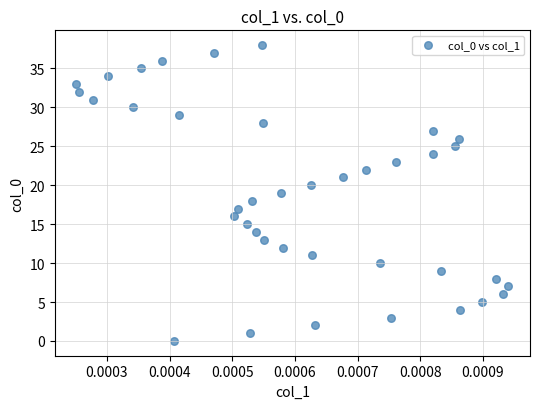

What is the range of Y values (max minus min)?

38